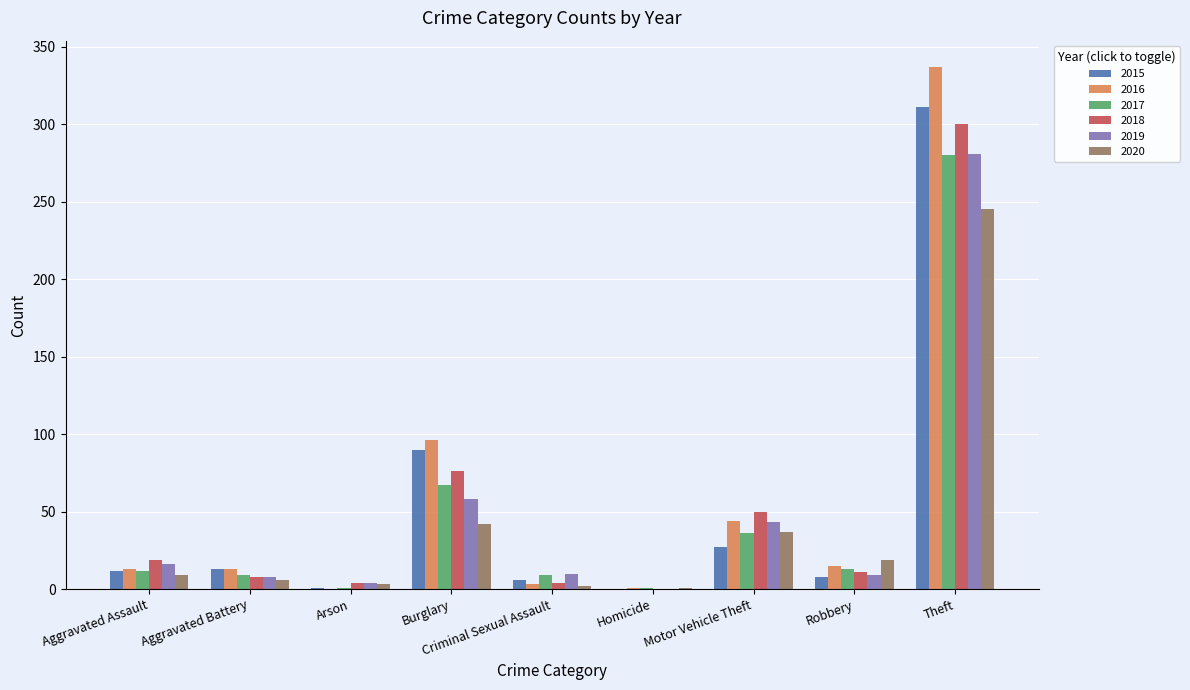

Which category has the highest value in the 2018 series?

Theft